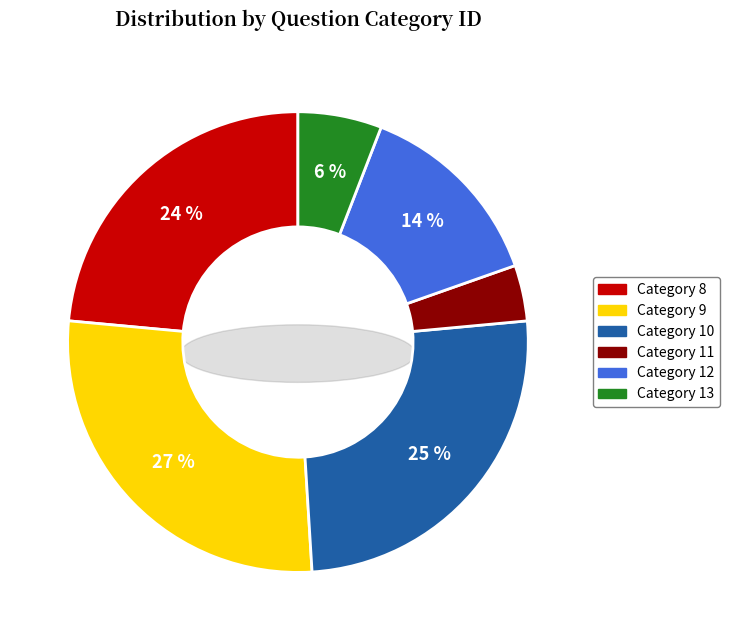

Does Category 11 represent more than half of the total?

No